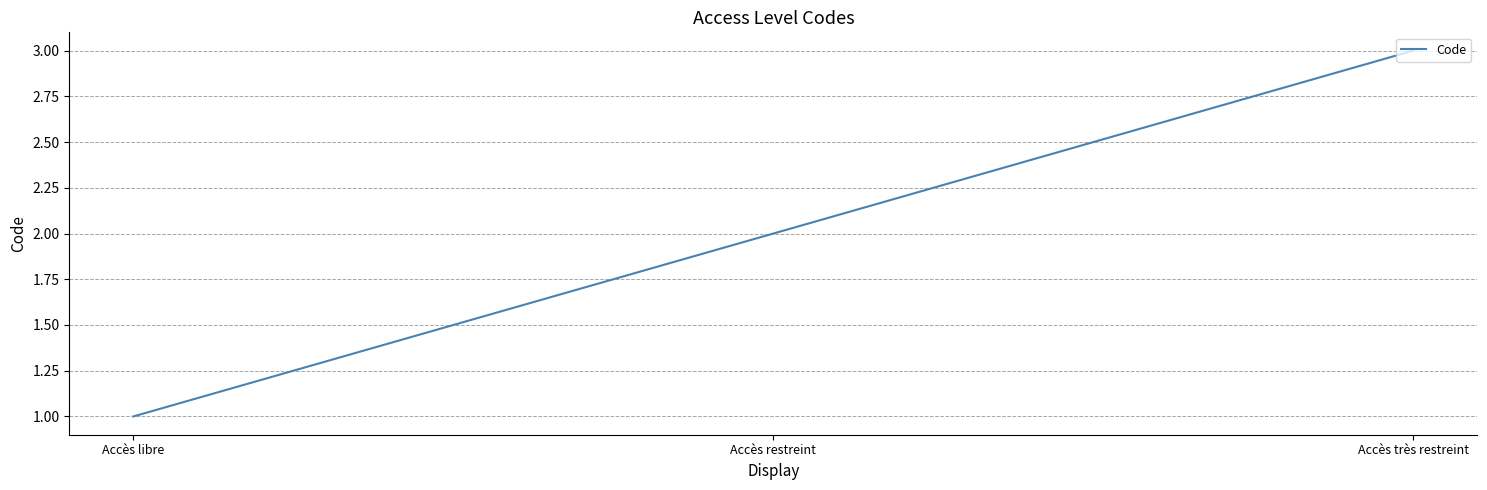

What is the sum of all values?

6